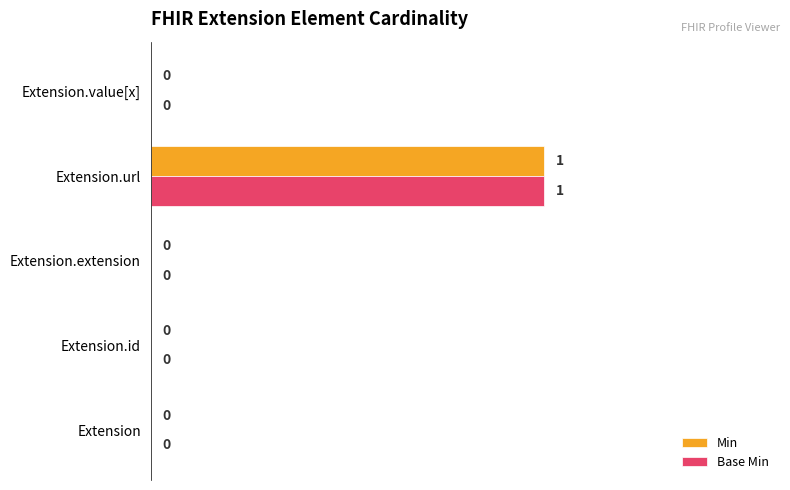

At which category does the chart reach its peak across all series?

Extension.url